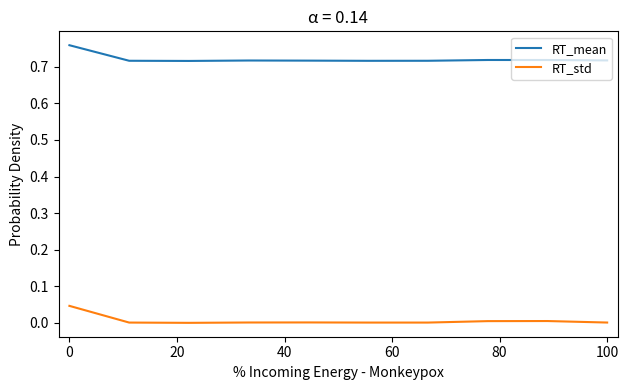

Which series has the largest range (max minus min)?

RT_std